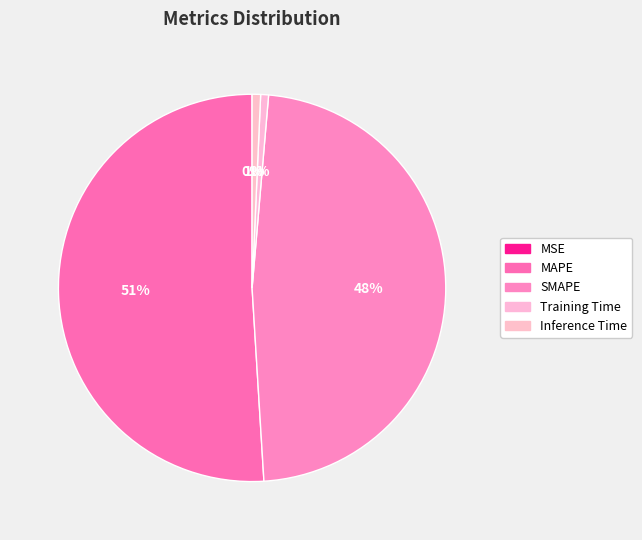

To the nearest percent, what is the average slice percentage?

20%